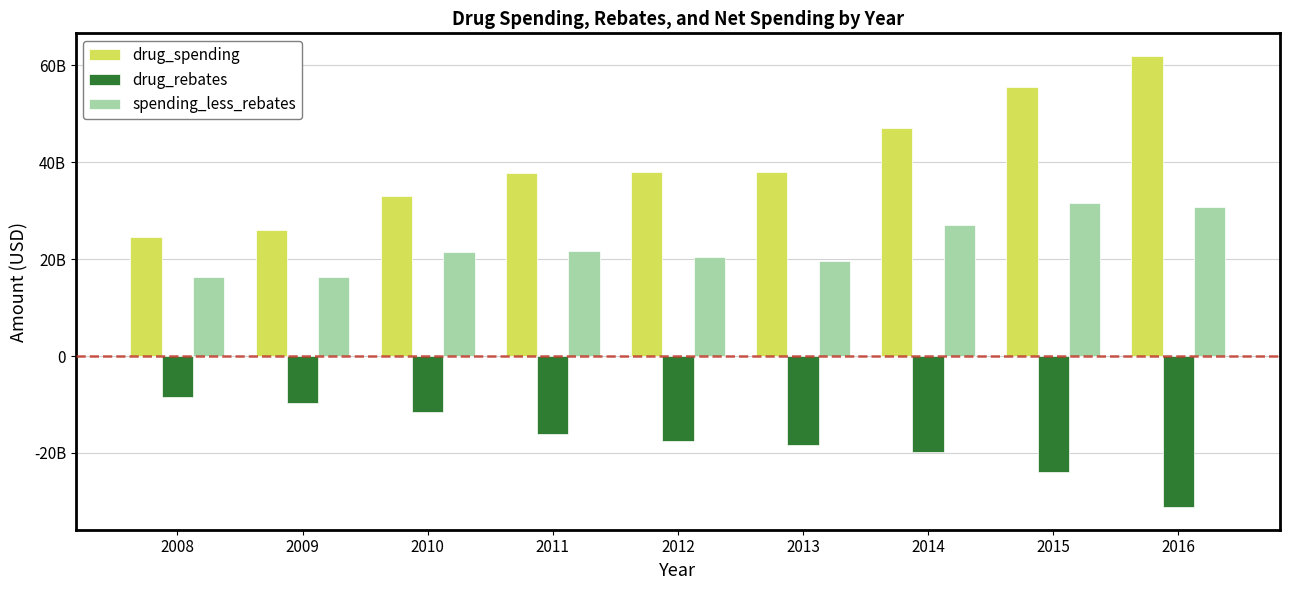

What are all the series names shown in the legend?

drug_spending, drug_rebates, spending_less_rebates